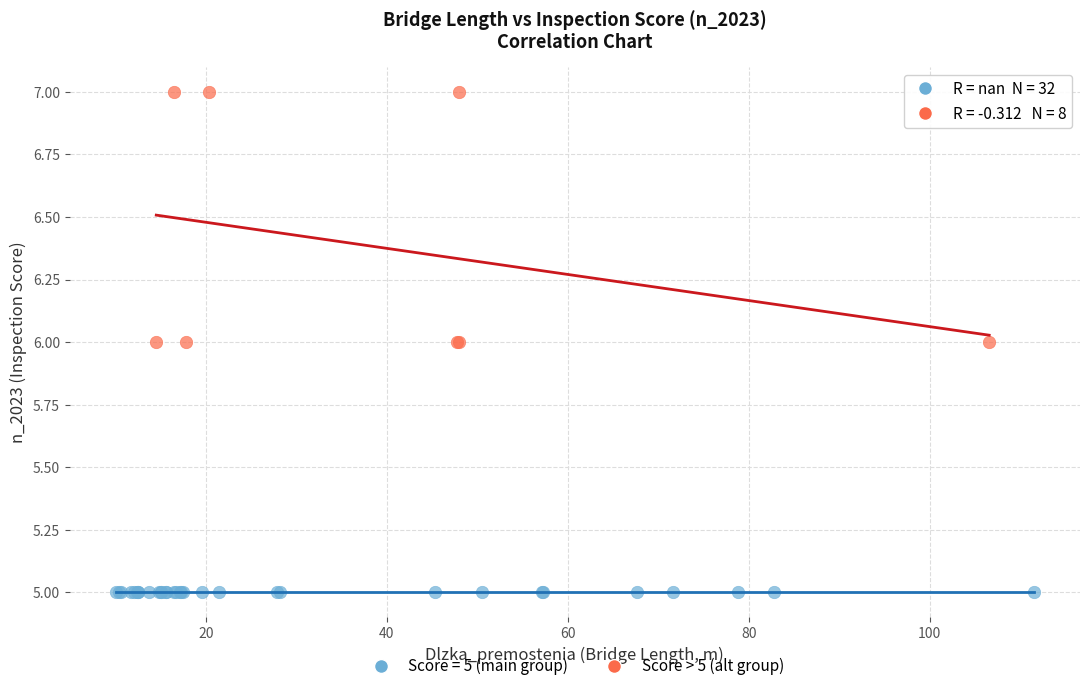

Which series reaches the minimum Y coordinate?

Score = 5 (main group)